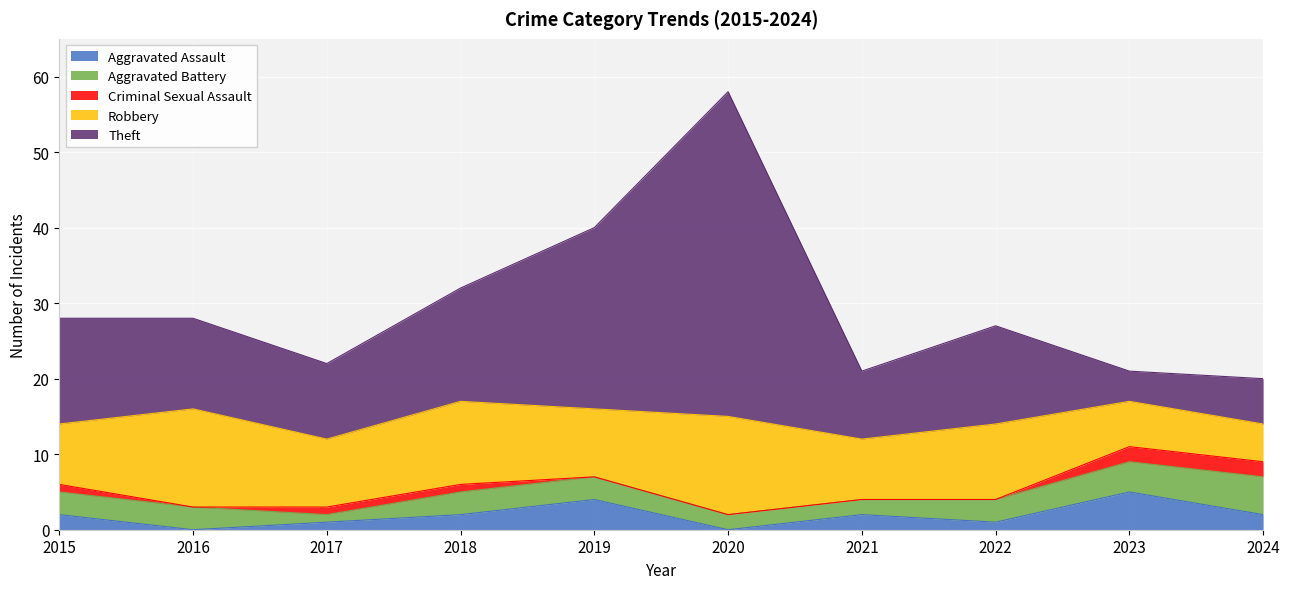

Where is the first local minimum for Theft?

2017